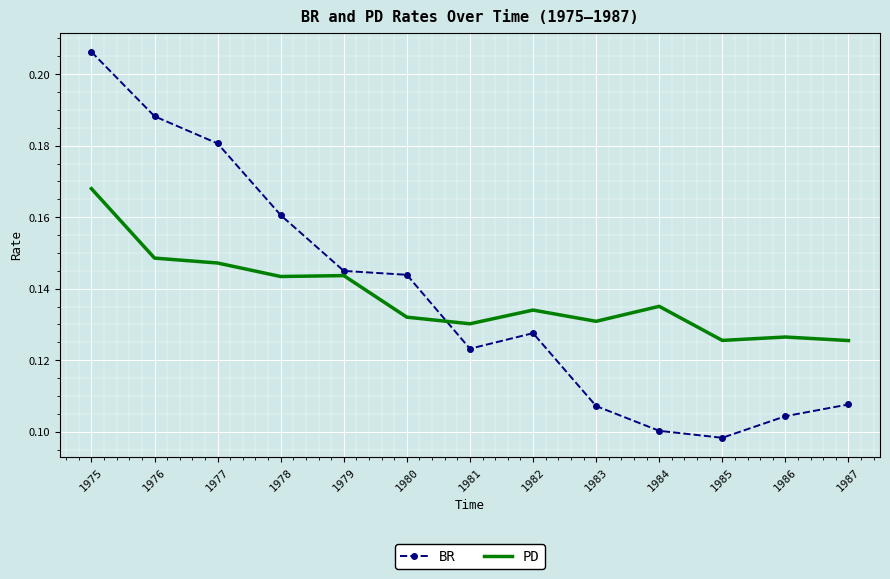

At 1980, list the series in order from largest to smallest.

BR, PD